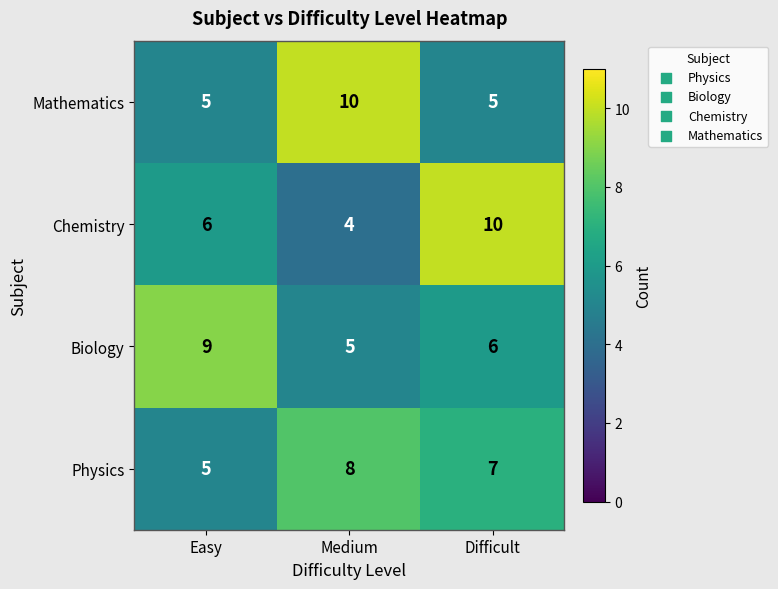

Count the number of data series in this chart.

4